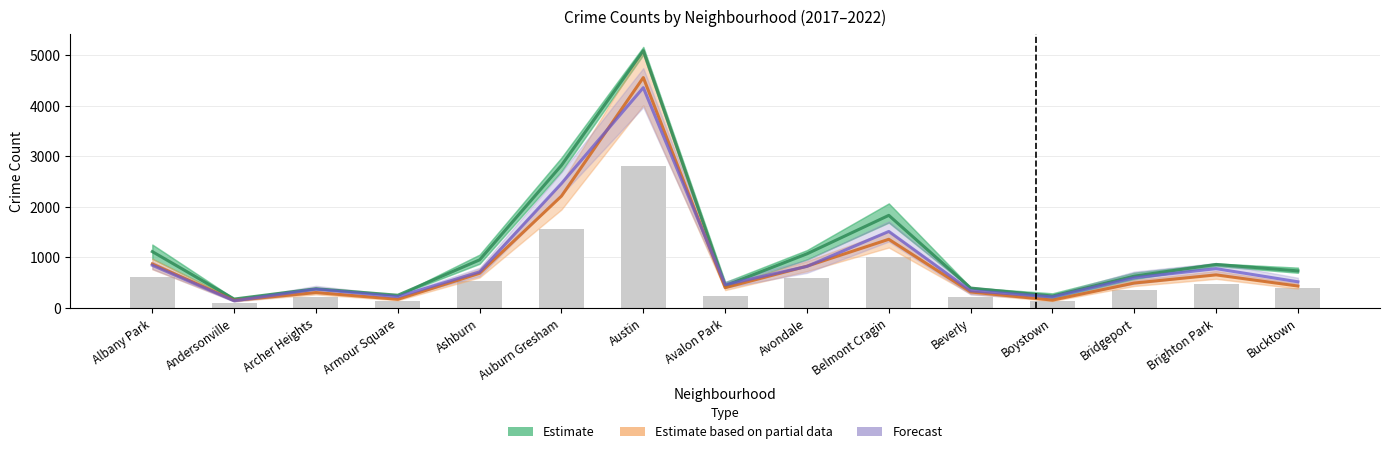

At which category is the sum across all series the highest?

Austin